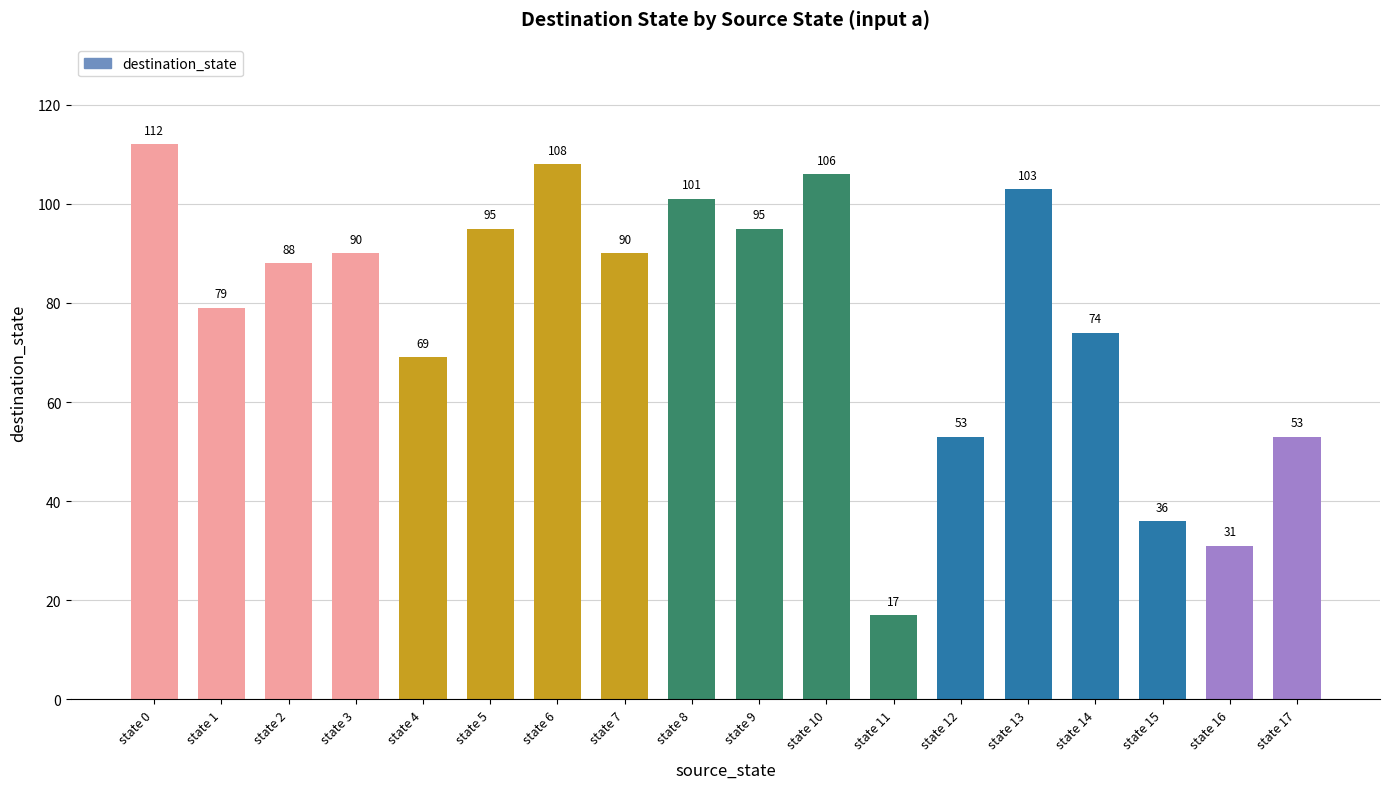

The value at state 14 is 74. True or false?

True